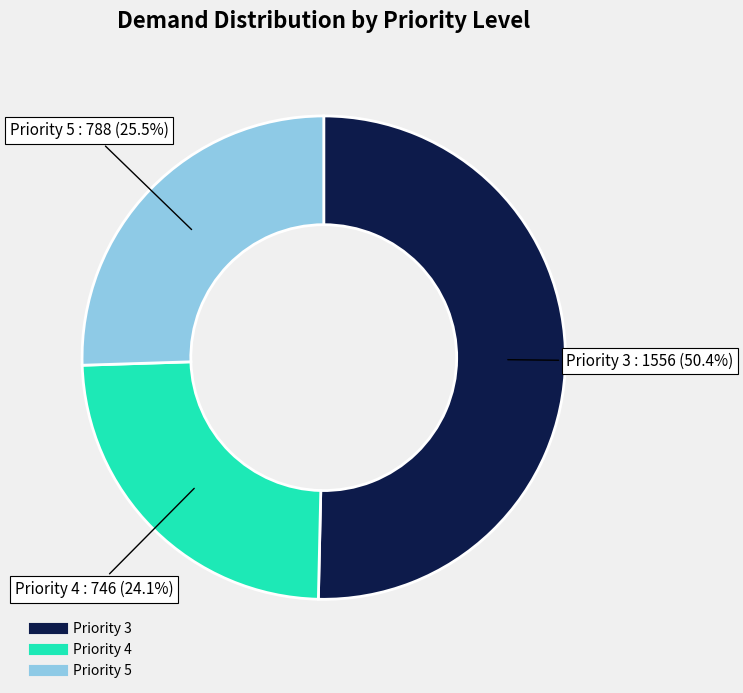

Is there any slice that represents more than half of the pie?

Yes